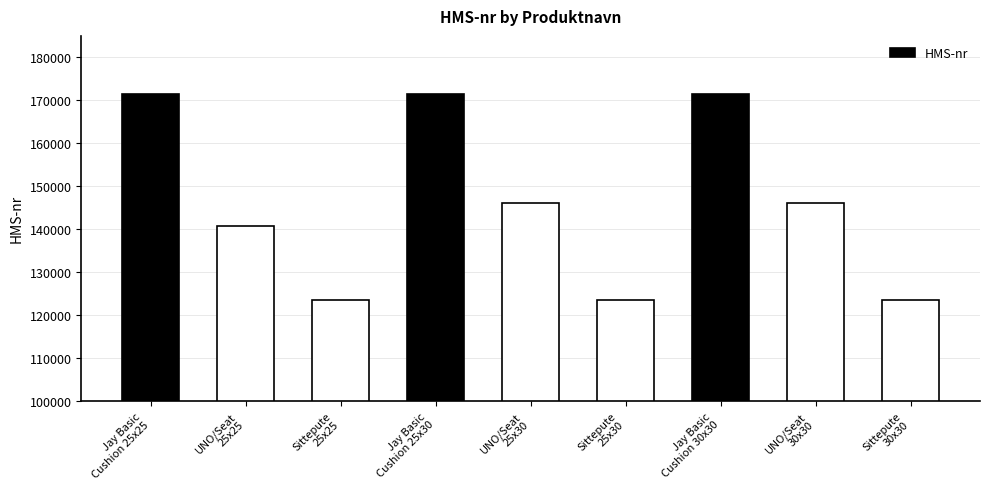

What is the average value?

146409